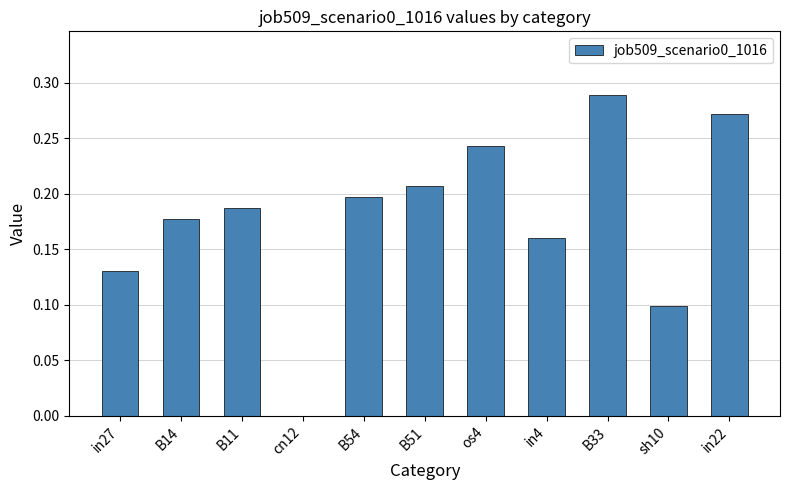

Count the values in the range 0 to 1.

11